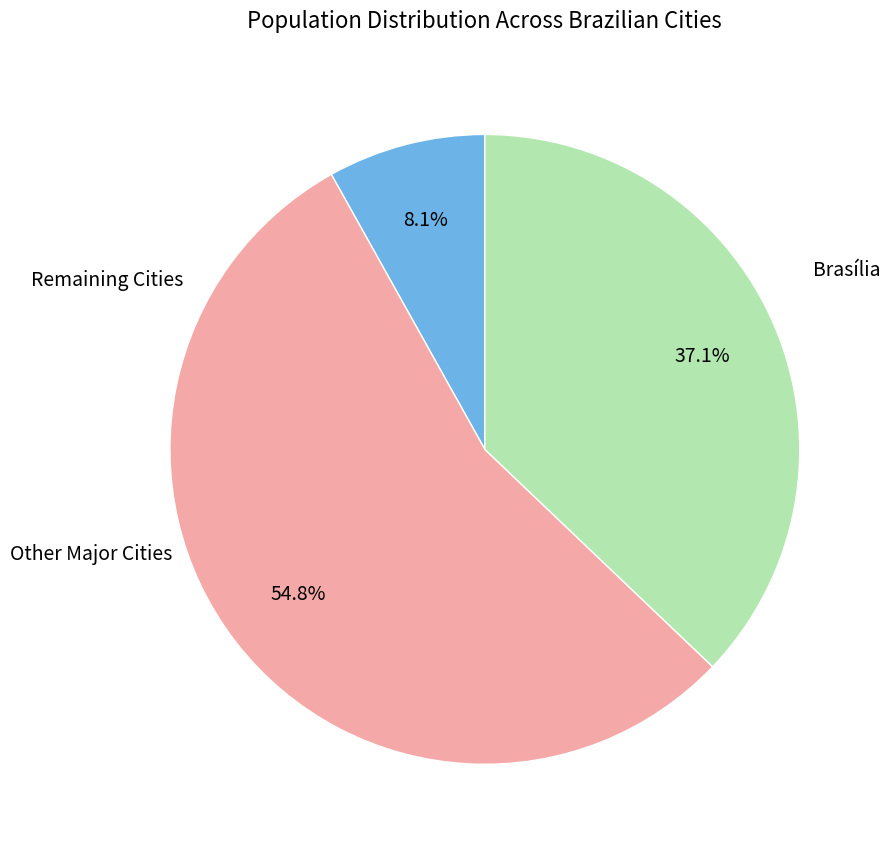

Is there a majority slice in this chart?

Yes